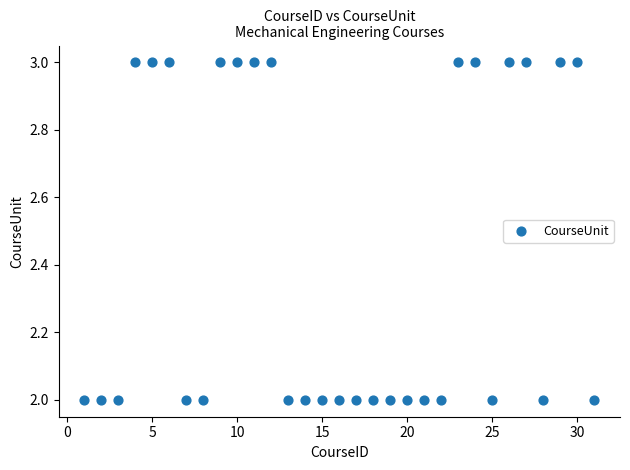

What is the range of X values (max minus min)?

30